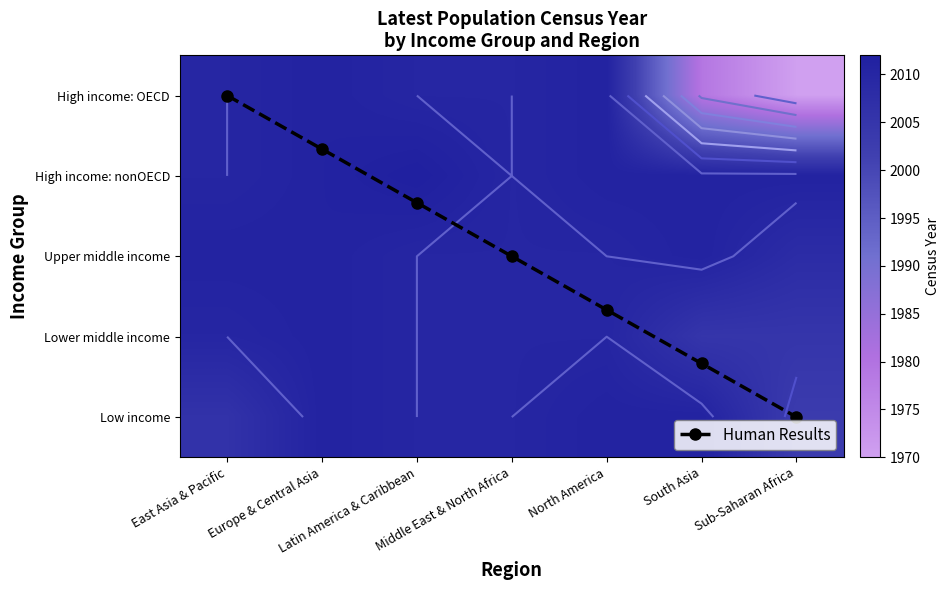

How many data points in High income: OECD are above 2010?

2